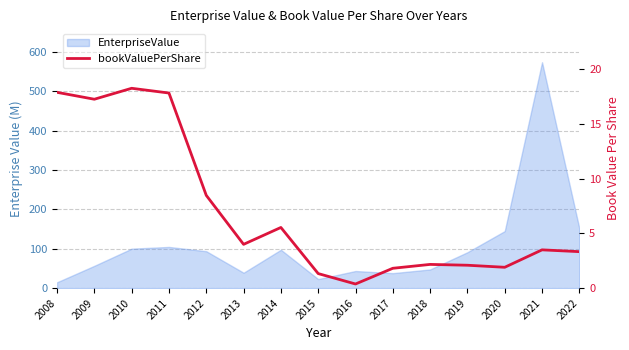

Where does the data first go above 3?

2008